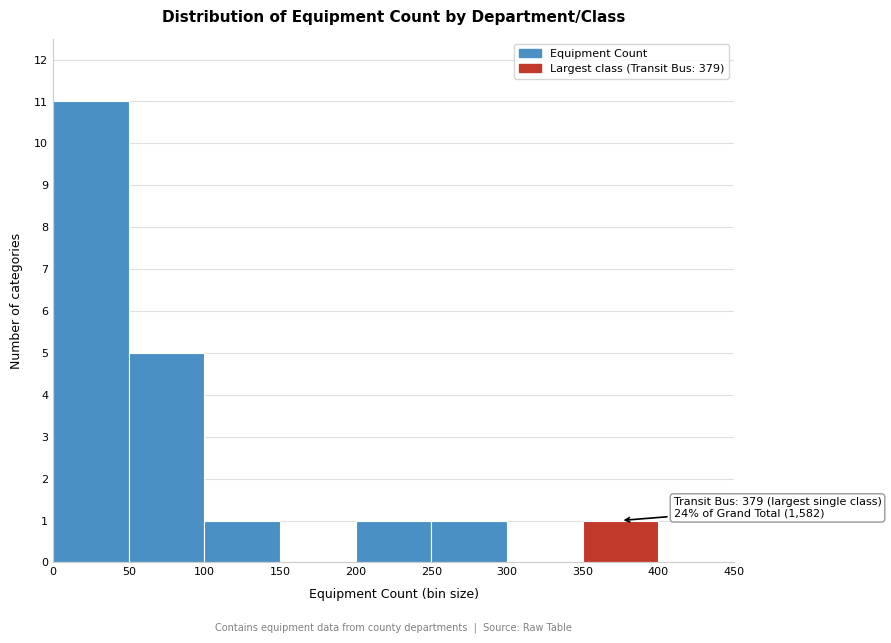

Over which range of the x-axis is the bar tallest?

0 to 50